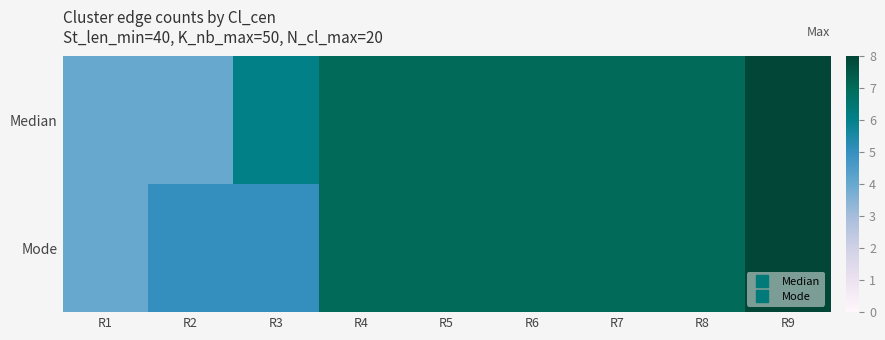

What is the maximum value shown in the chart?

8